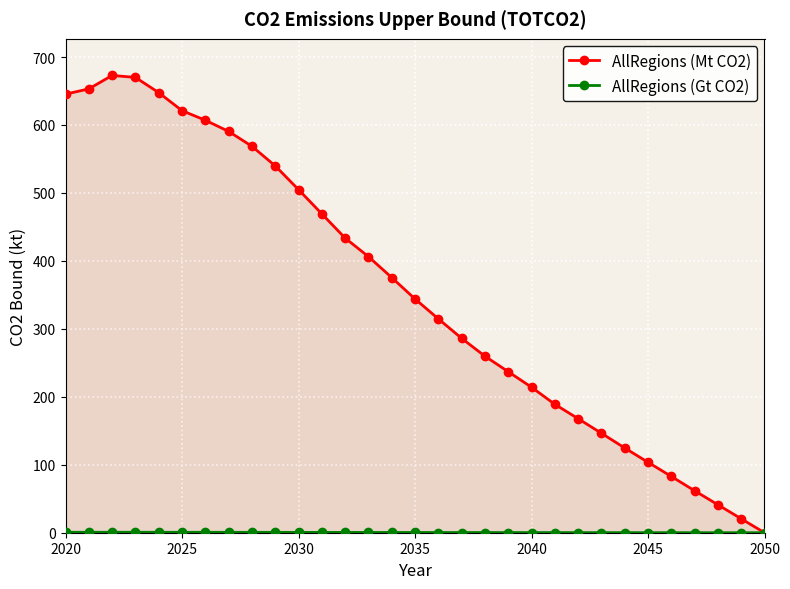

What is the highest value of the AllRegions (Gt CO2) series?

0.7